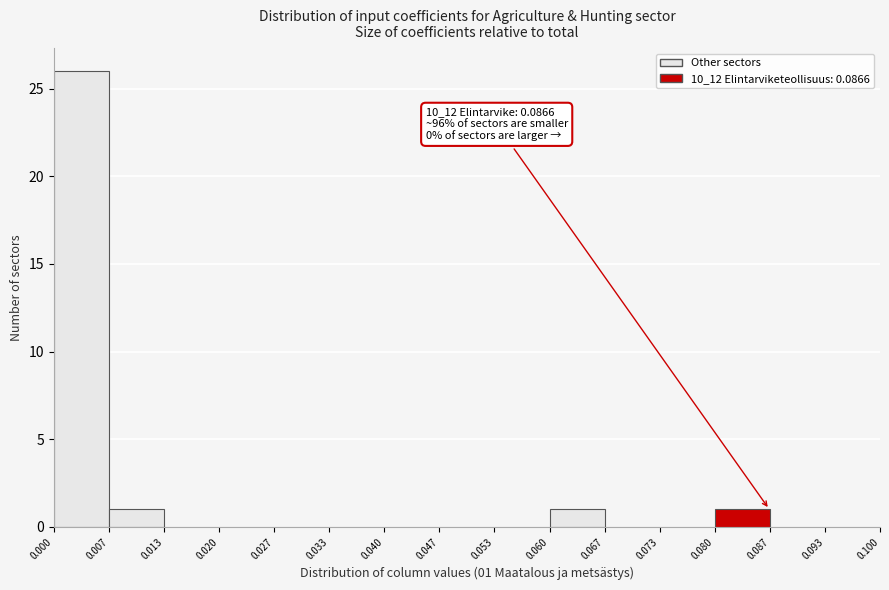

Over which range of the x-axis is the bar tallest?

0.000 to 0.007